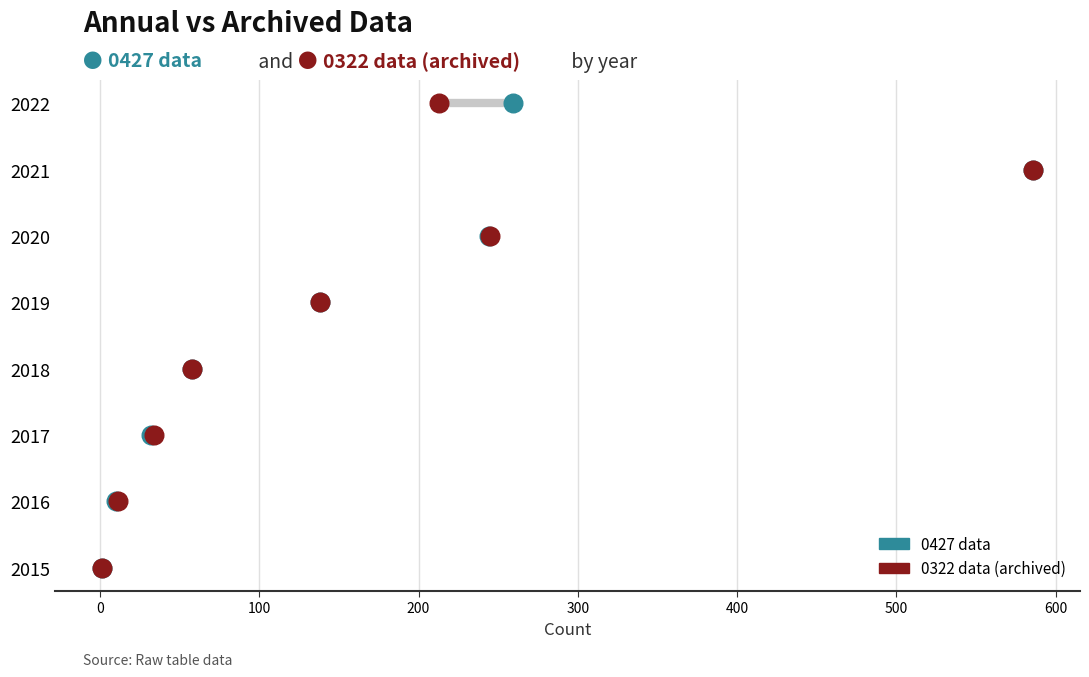

Which series contains the highest Y value?

0427 data